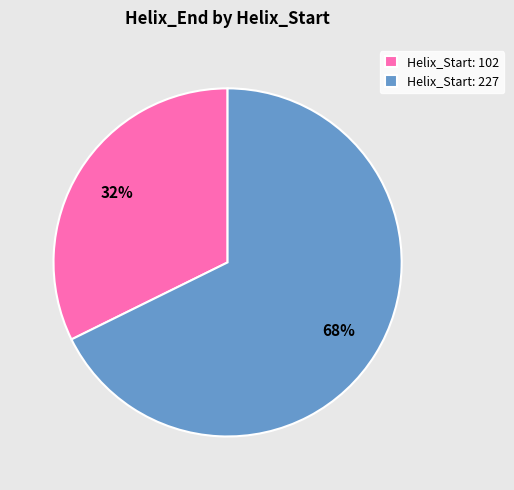

Which slice represents more than half of the pie?

Helix_Start: 227